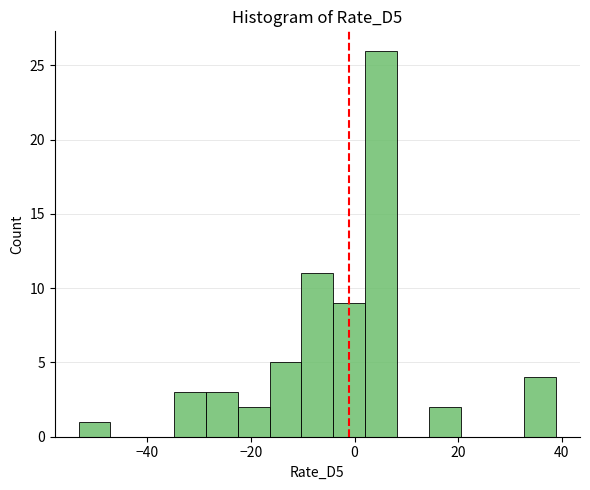

Around what value on the x-axis is the tallest bar? Give the approximate position of its centre, as read against the axis.

6